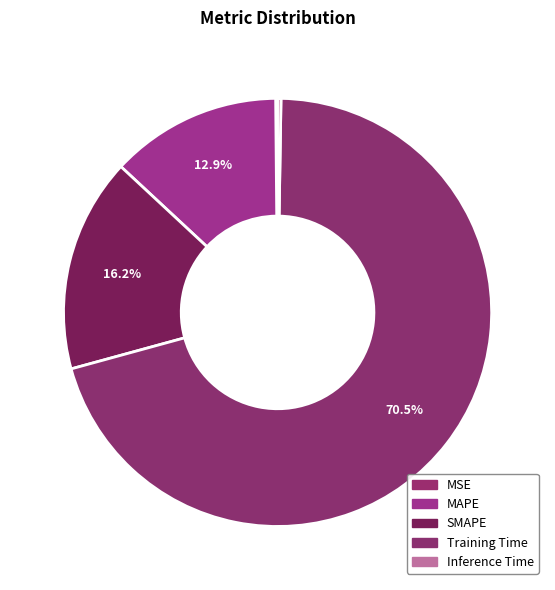

True or false: SMAPE accounts for 22% of the total.

False